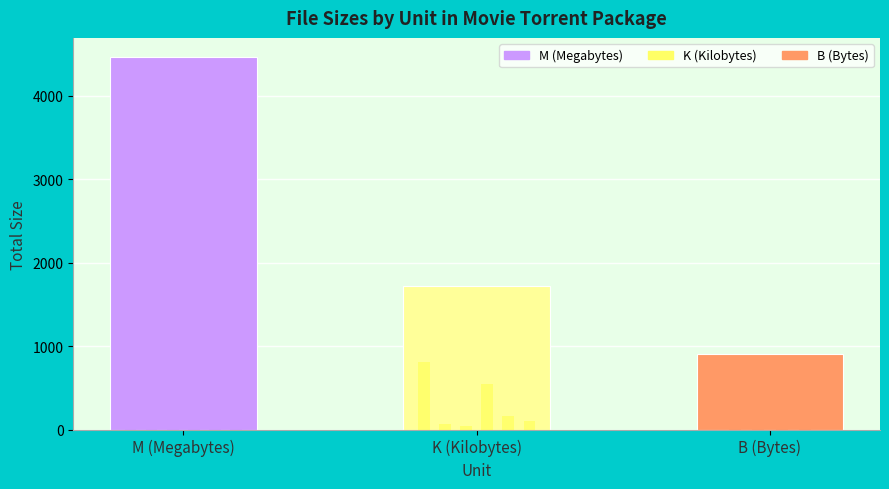

At which label is the value closest to 2689?

K (Kilobytes)